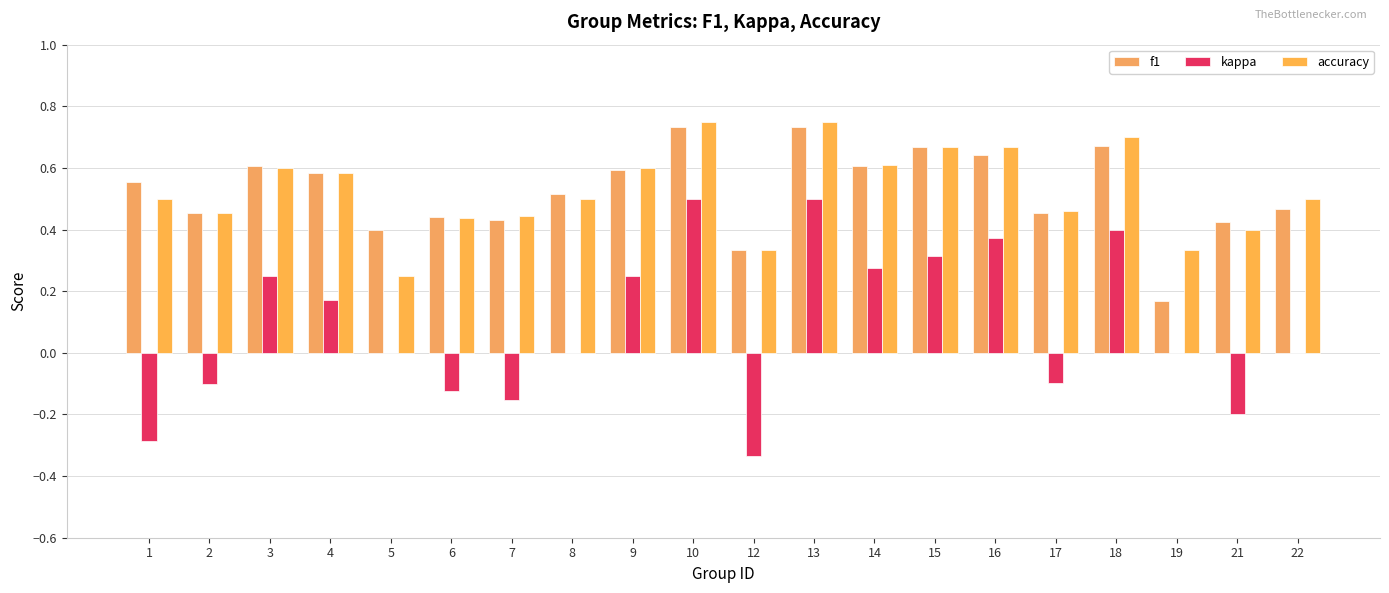

Rank the series at 15 from lowest to highest value.

kappa, f1, accuracy